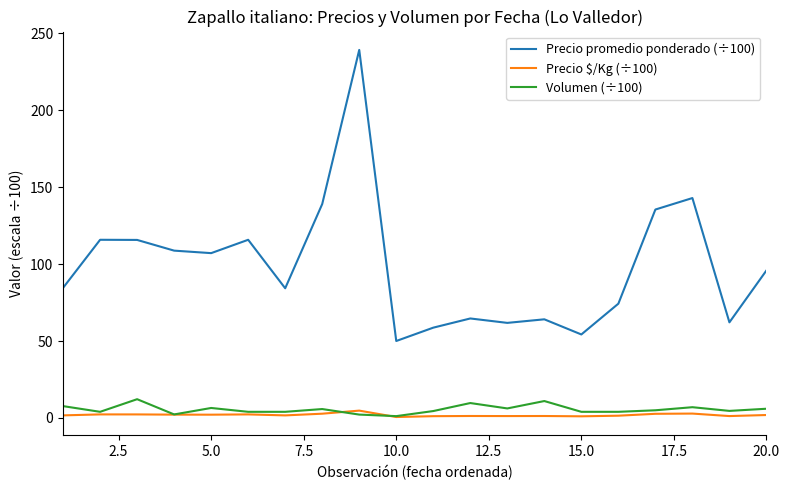

Which series has the largest total across all categories?

Precio promedio ponderado (÷100)